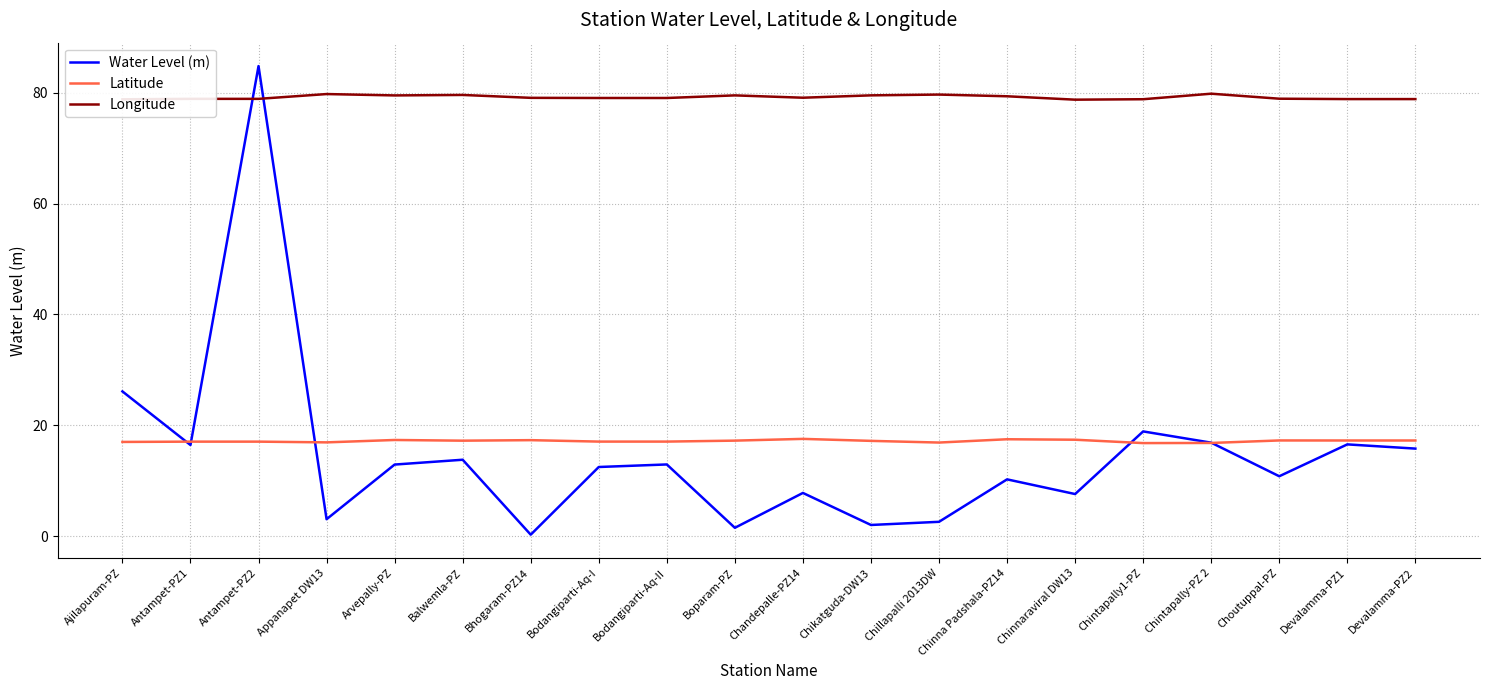

What is the difference between the maximum and second lowest values in the Longitude series?

1.0